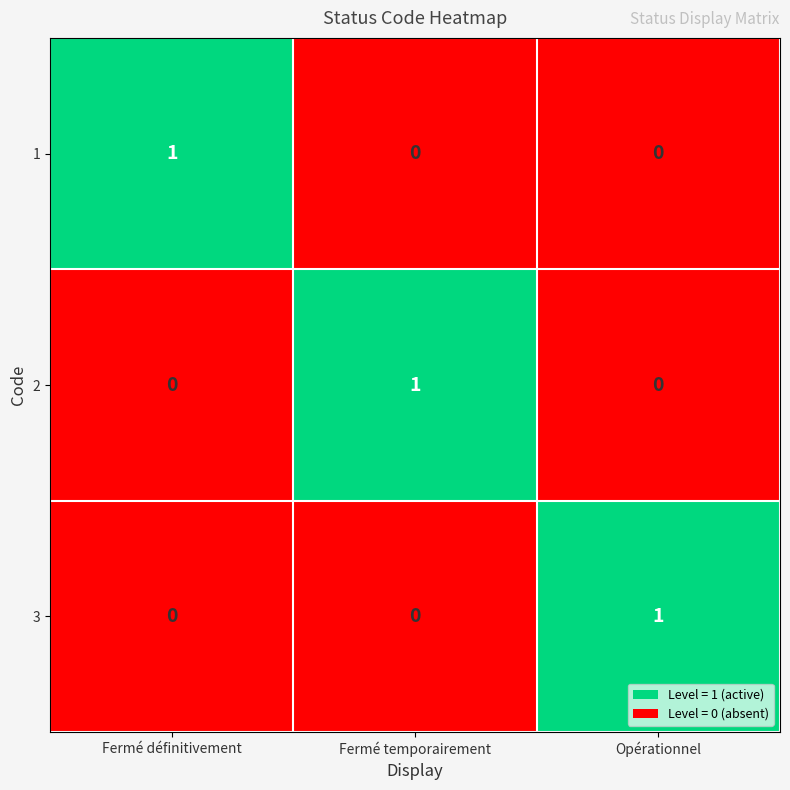

The value of 2 at Fermé temporairement is 0. True or false?

False